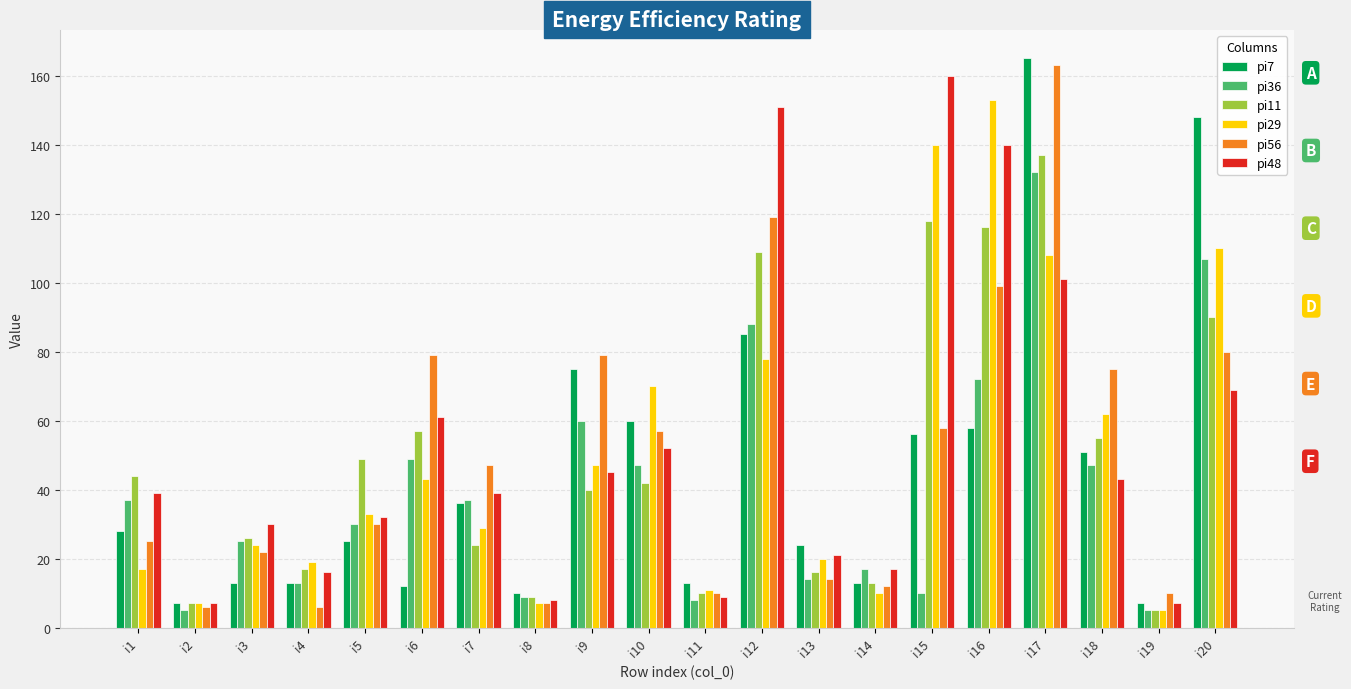

Reading left to right, list all the values displayed in this chart.

pi7: 28	7	13	13	25	12	36	10	75	60	13	85	24	13	56	58	165	51	7	148
pi36: 37	5	25	13	30	49	37	9	60	47	8	88	14	17	10	72	132	47	5	107
pi11: 44	7	26	17	49	57	24	9	40	42	10	109	16	13	118	116	137	55	5	90
pi29: 17	7	24	19	33	43	29	7	47	70	11	78	20	10	140	153	108	62	5	110
pi56: 25	6	22	6	30	79	47	7	79	57	10	119	14	12	58	99	163	75	10	80
pi48: 39	7	30	16	32	61	39	8	45	52	9	151	21	17	160	140	101	43	7	69